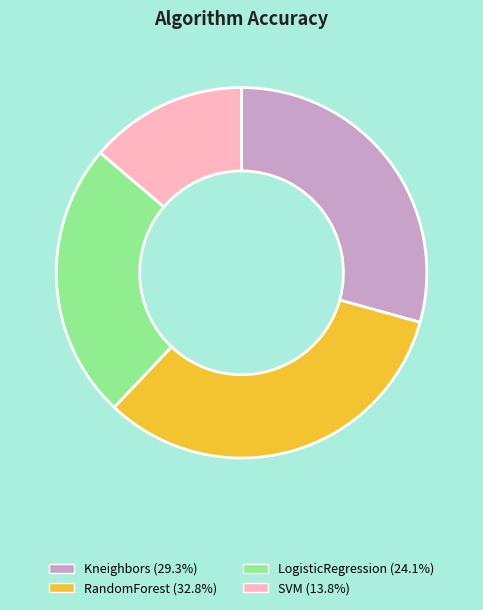

Is Kneighbors the majority of the pie?

No